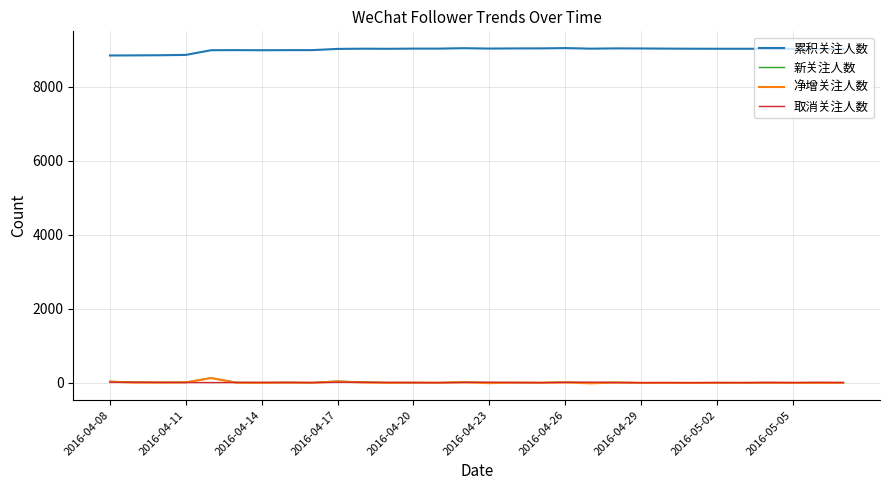

True or false: 累积关注人数 and 净增关注人数 cross at least once.

False